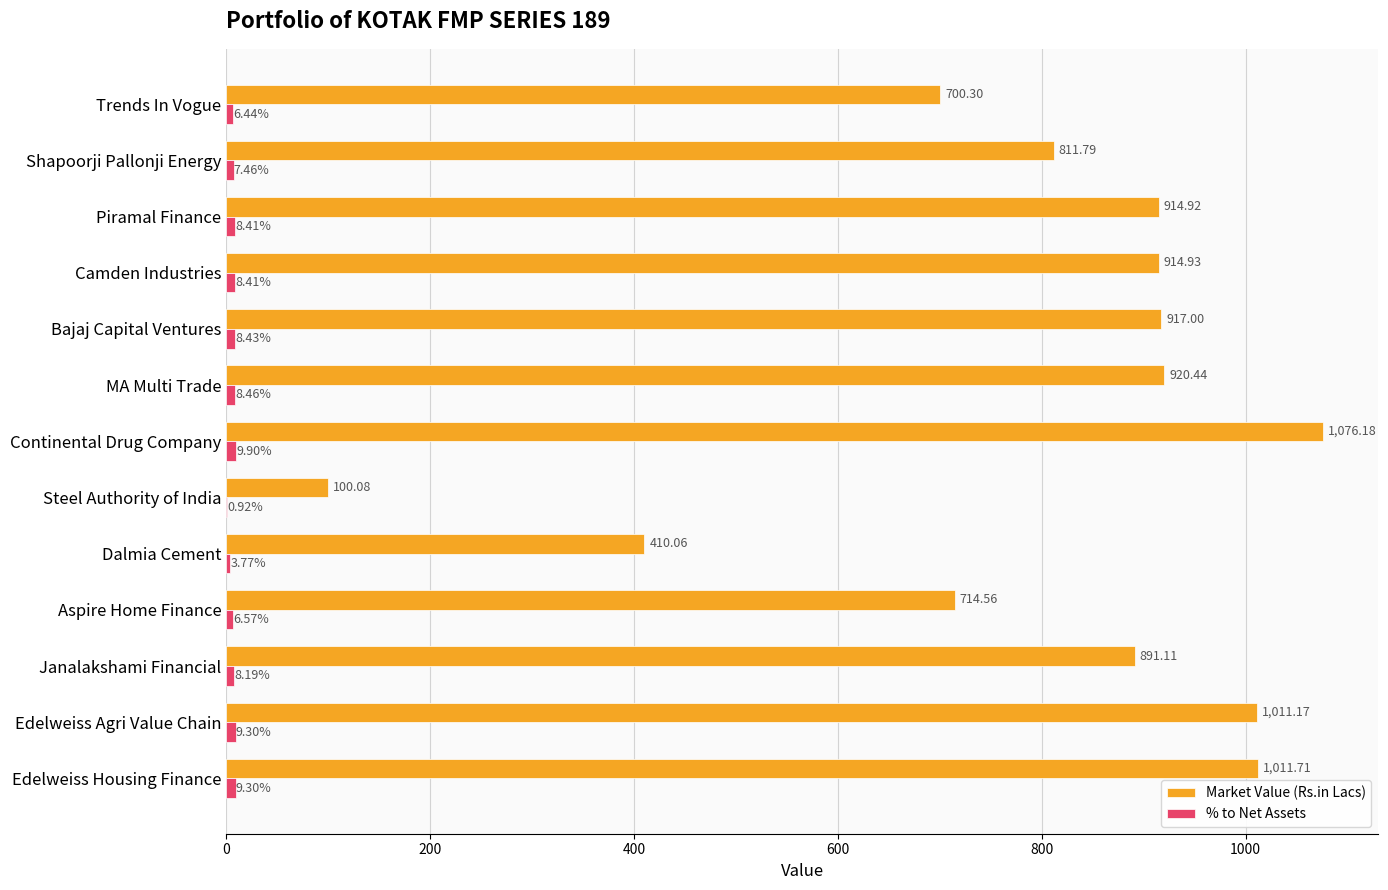

What is the sum of the Market Value (Rs.in Lacs) values at Camden Industries and Dalmia Cement?

1325.0